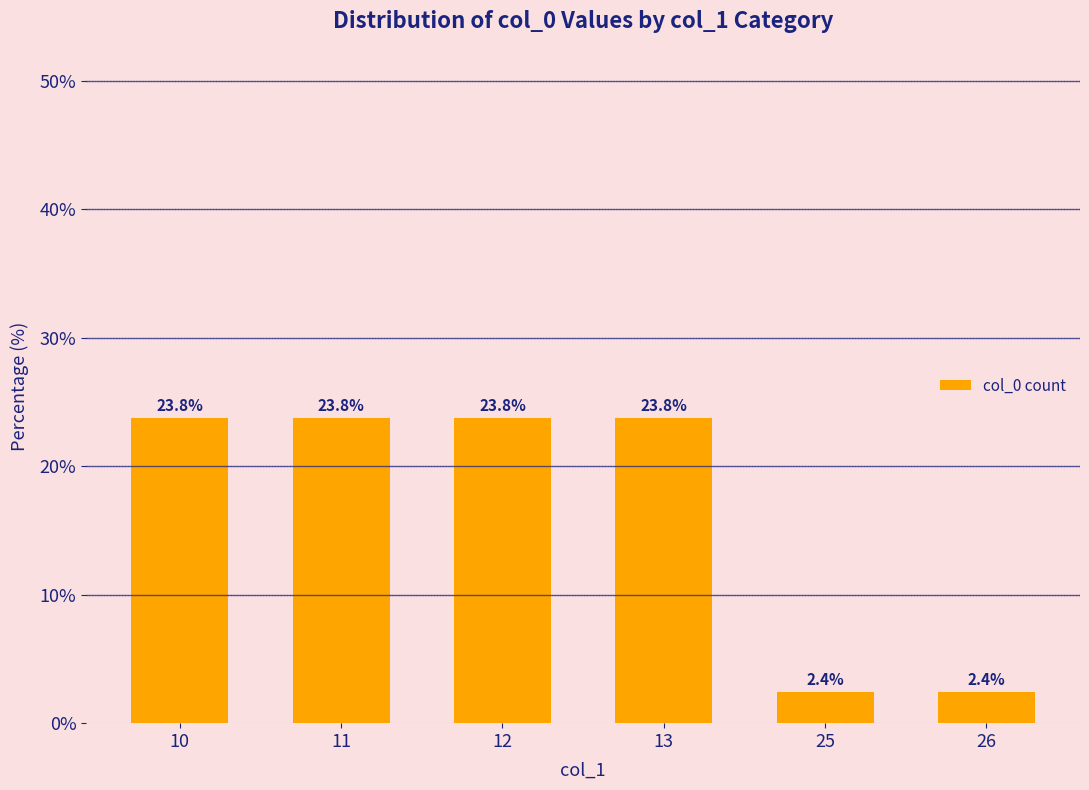

Reading left to right, list all the values displayed in this chart.

23.8	23.8	23.8	23.8	2.4	2.4